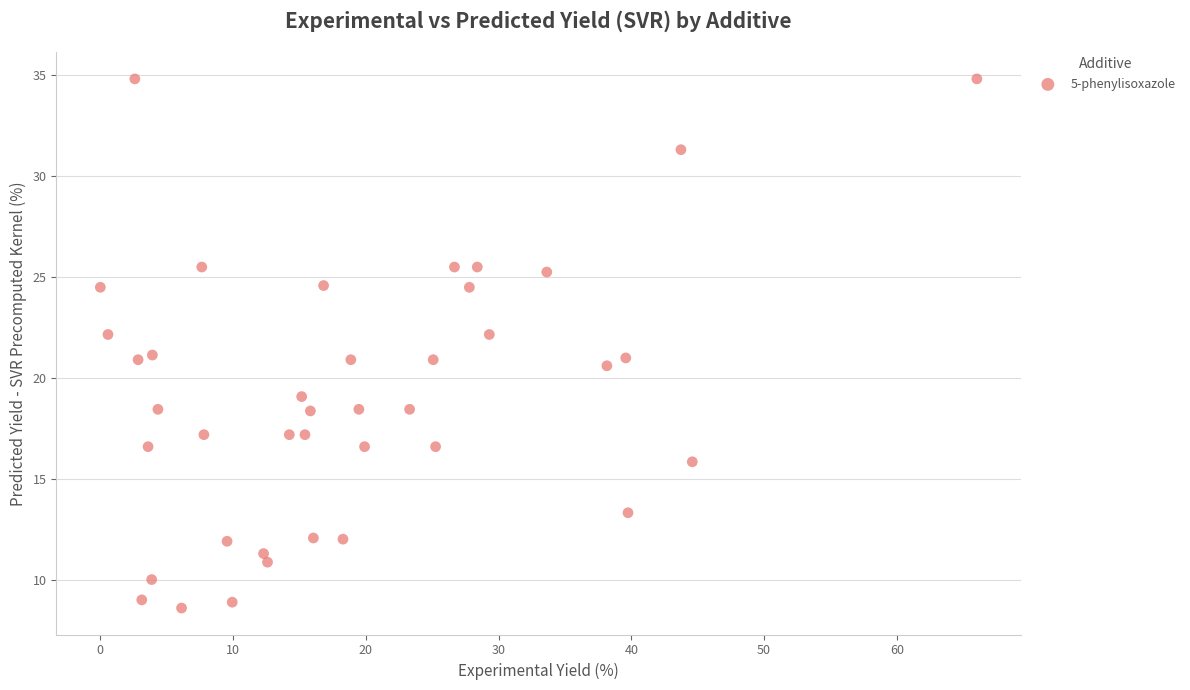

What is the range of Y values (max minus min)?

26.2